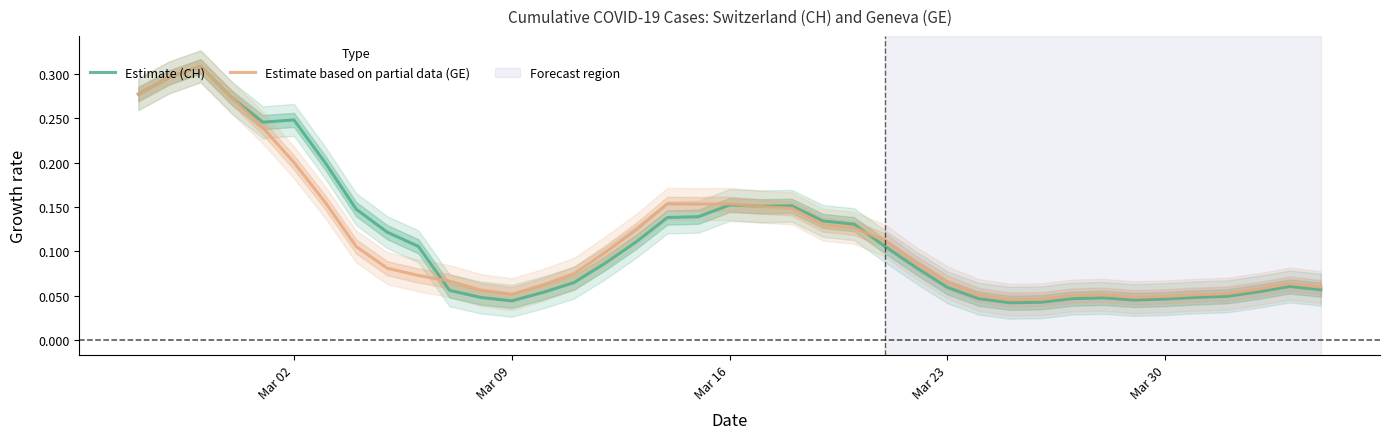

Which series has the widest spread of values?

Estimate (CH)